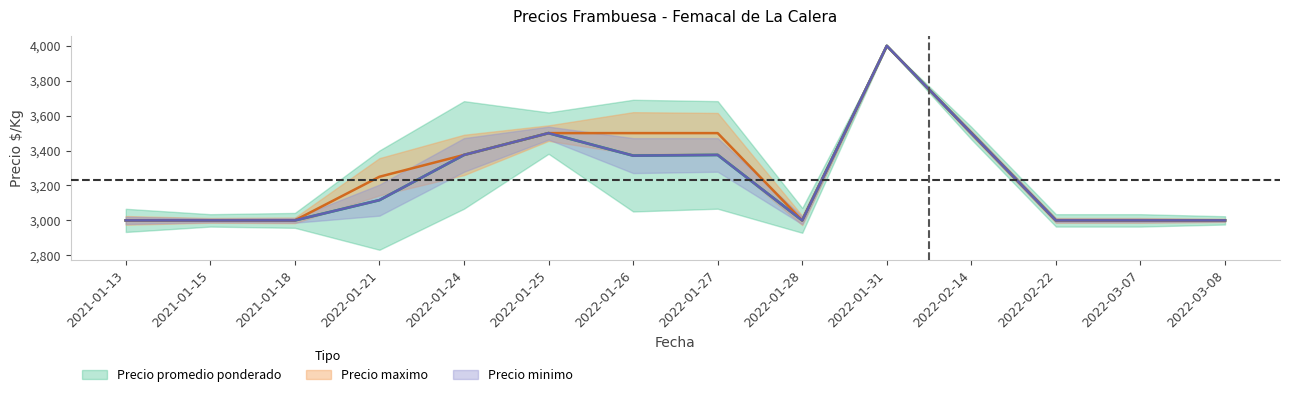

Between 2021-01-18 and 2022-01-27, which is larger?

2022-01-27